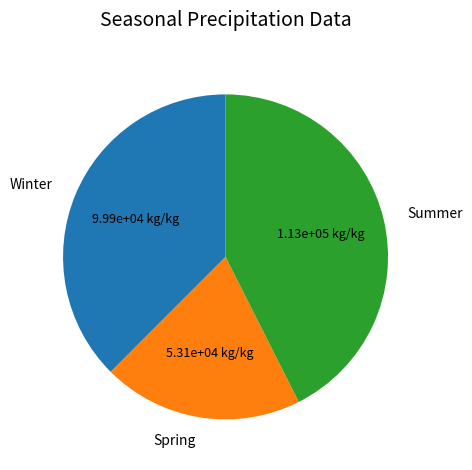

Which category has the biggest portion of the pie?

Summer